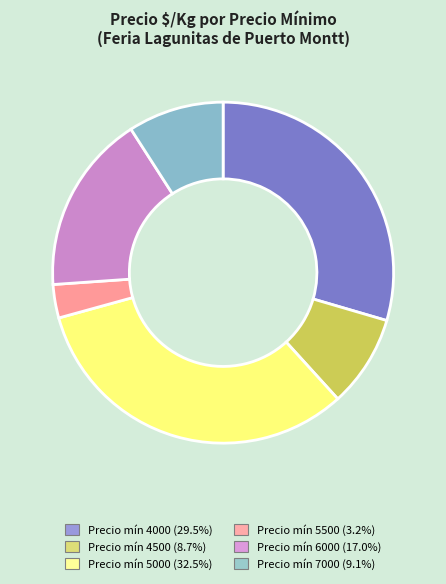

Is there any slice that represents more than half of the pie?

No